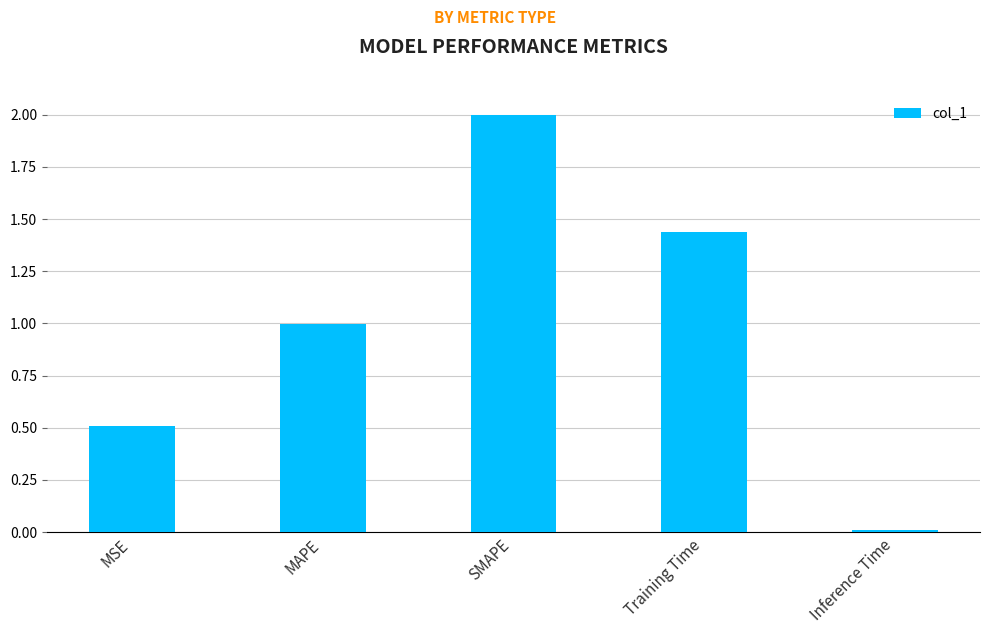

What is the difference between the maximum and minimum values?

2.0